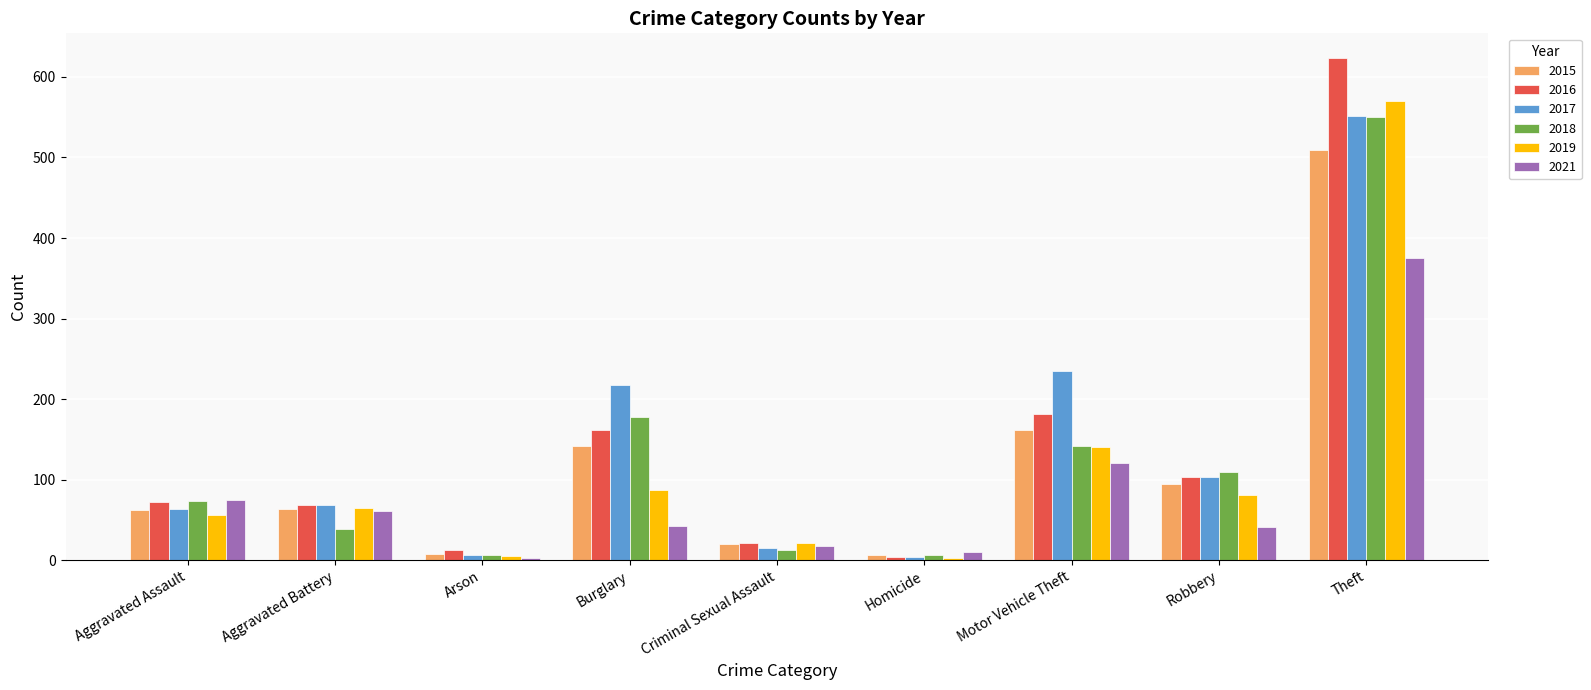

What is the total value across all series at Robbery?

532